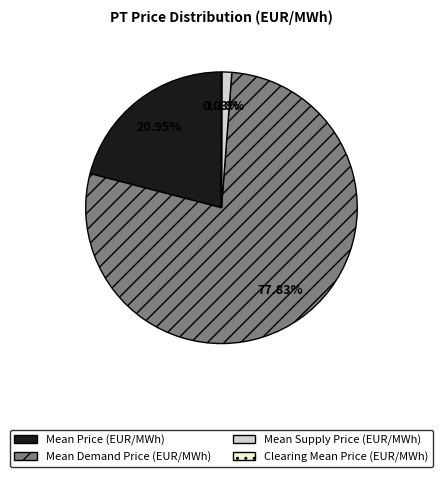

Which has a higher value, Mean Demand Price (EUR/MWh) or Mean Supply Price (EUR/MWh)?

Mean Demand Price (EUR/MWh)